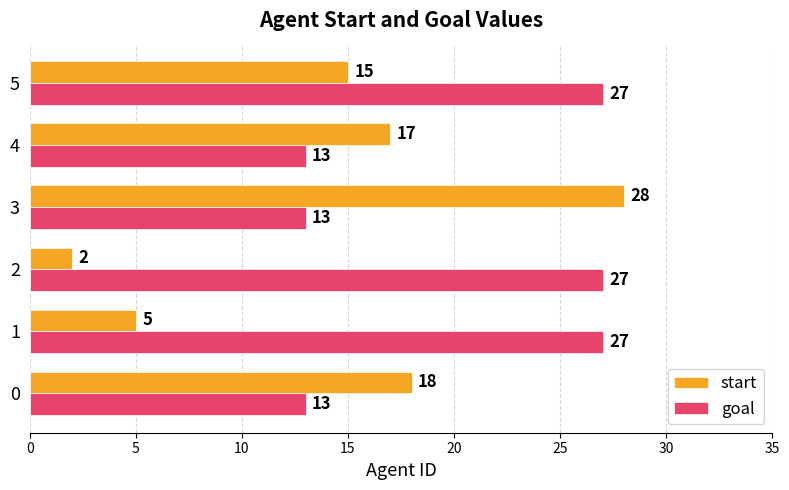

What is the difference between the highest and lowest values at 5?

12